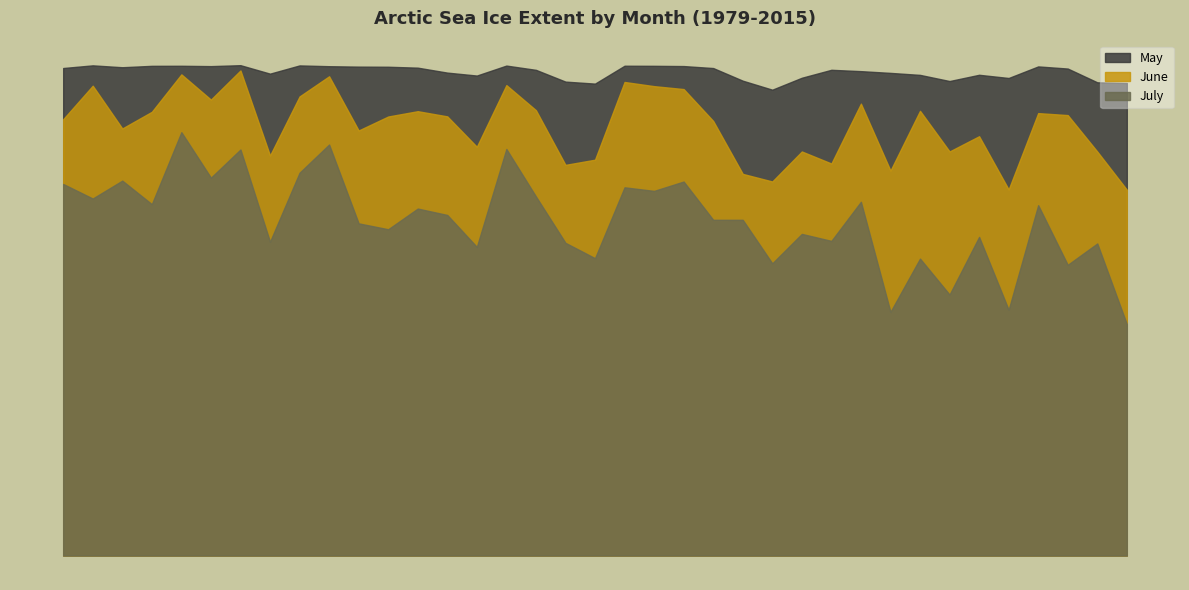

What is the average value of the June series?

728325.6